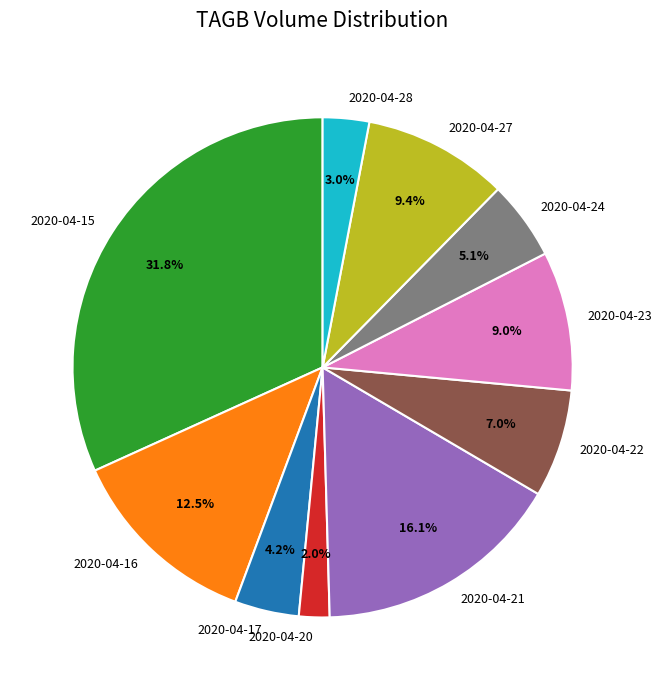

True or false: 2020-04-22 accounts for 7% of the total.

True